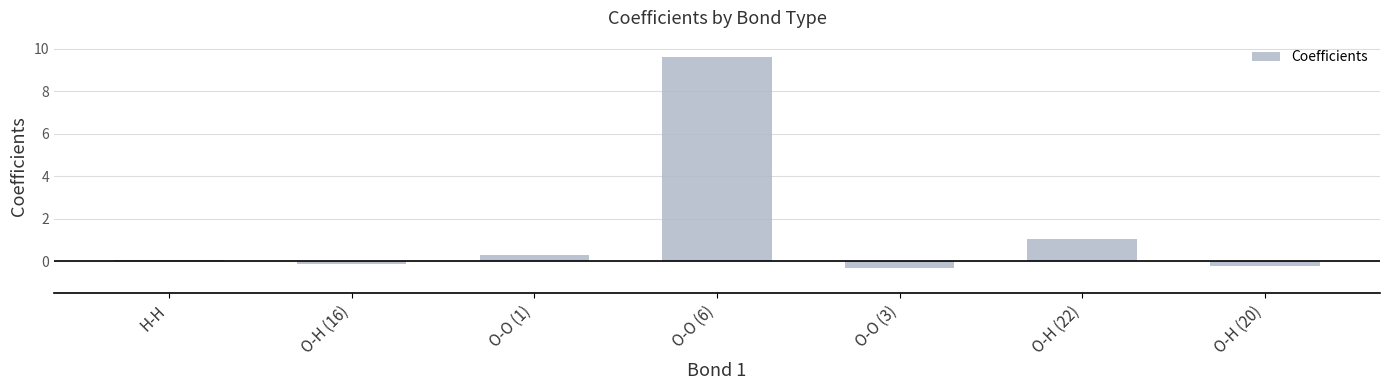

What is the sum of all values?

10.3